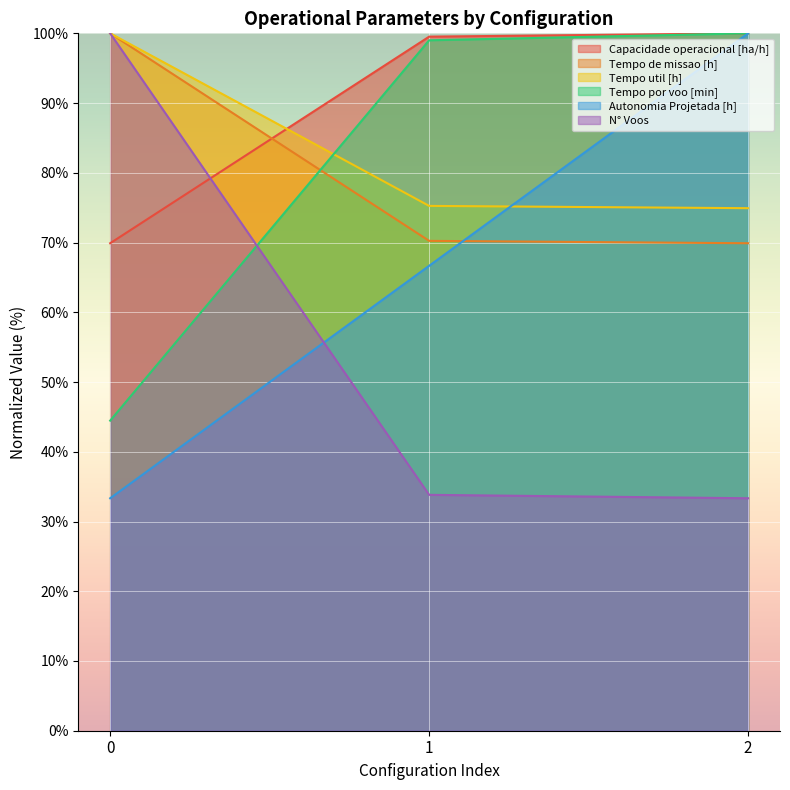

What is the greatest value displayed?

100.0